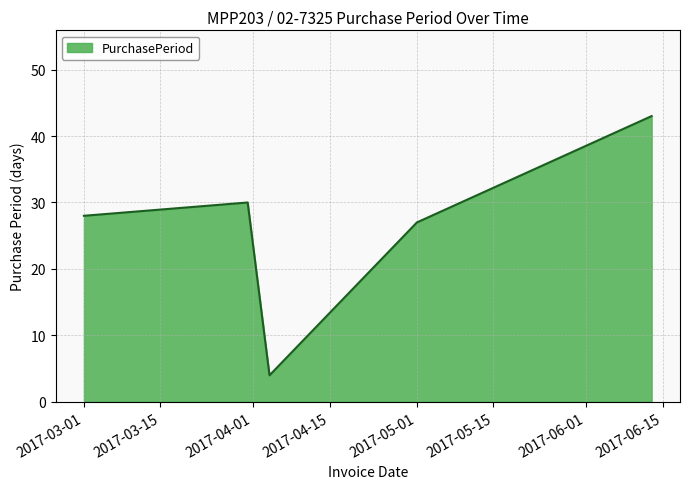

What is the difference between the maximum and second lowest values?

16